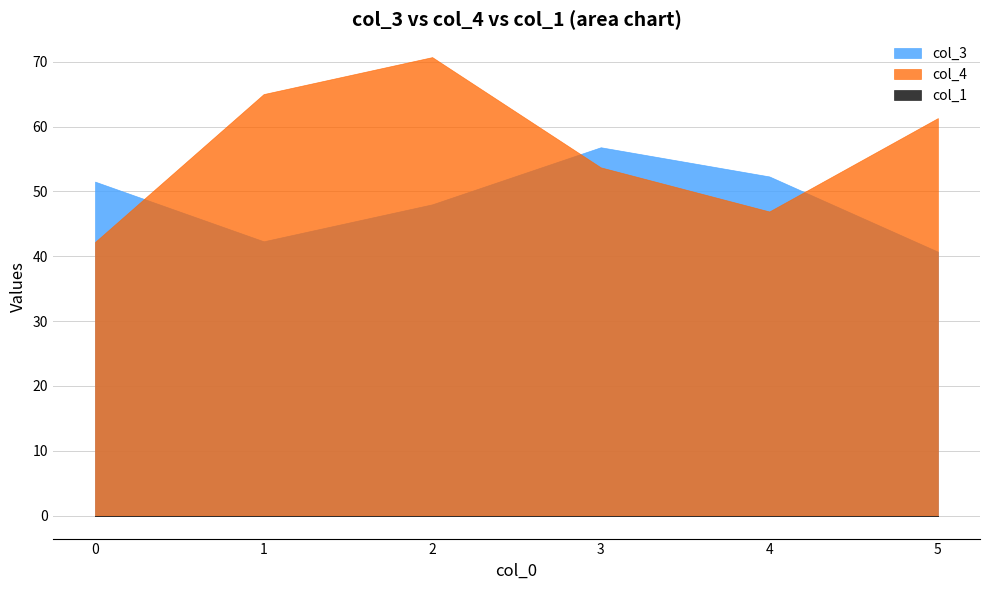

Which has a higher value, 4 or 2?

4